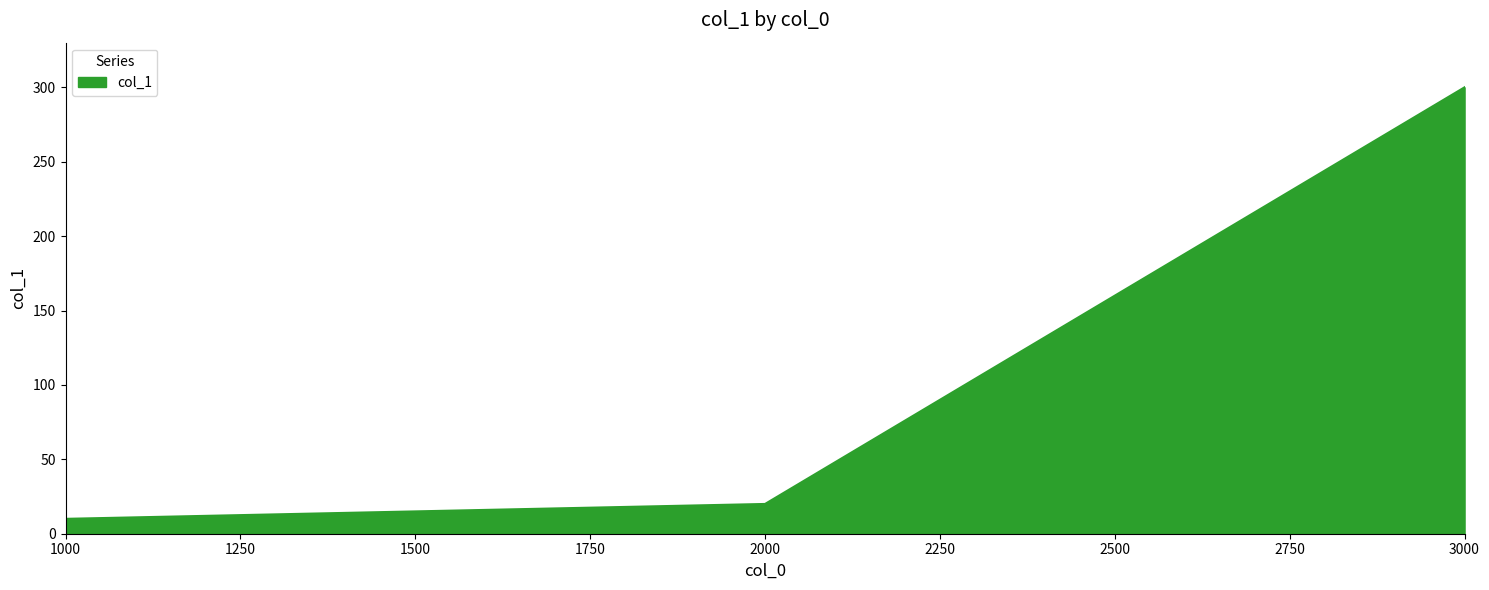

The value at 1000 is 10. True or false?

True